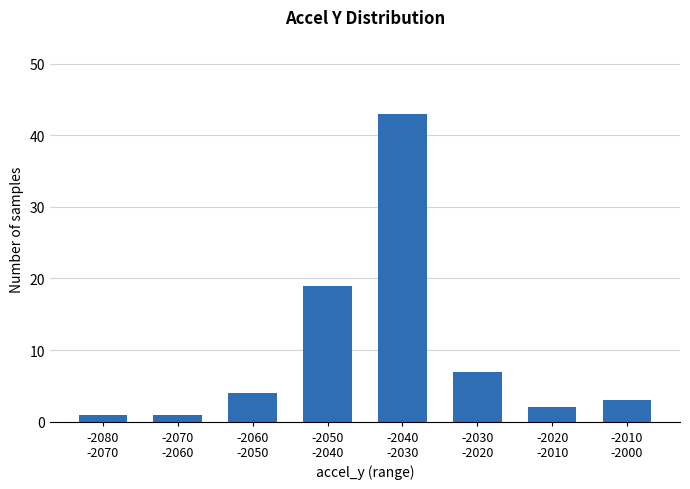

Is it true that the value at -2060
-2050 is 4?

True